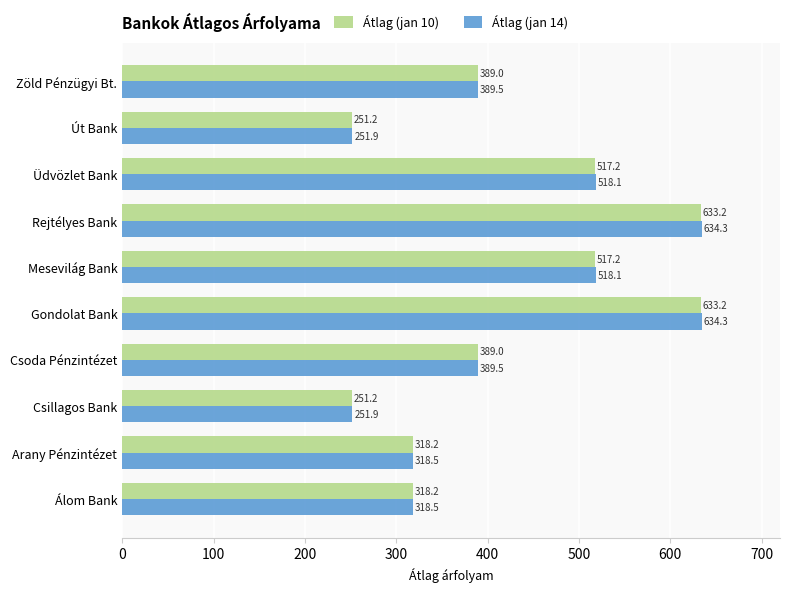

Which series has the largest total across all categories?

Átlag (jan 14)